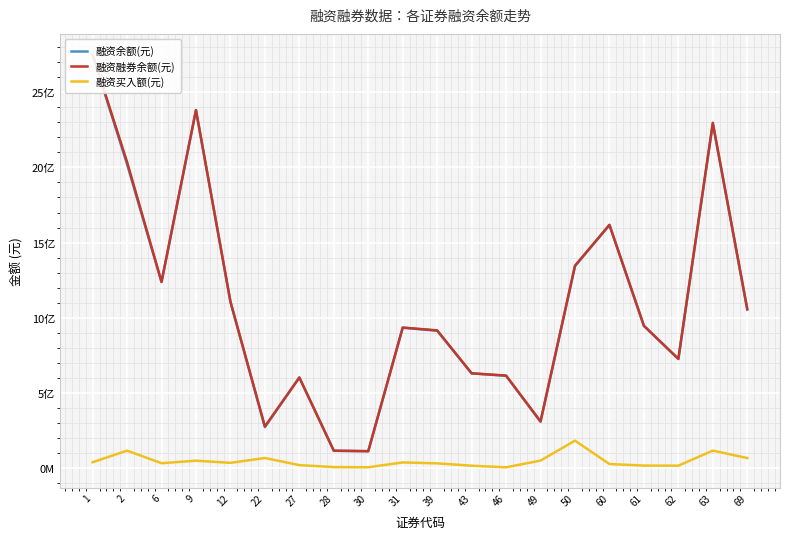

True or false: 融资买入额(元) and 融资融券余额(元) cross at least once.

False